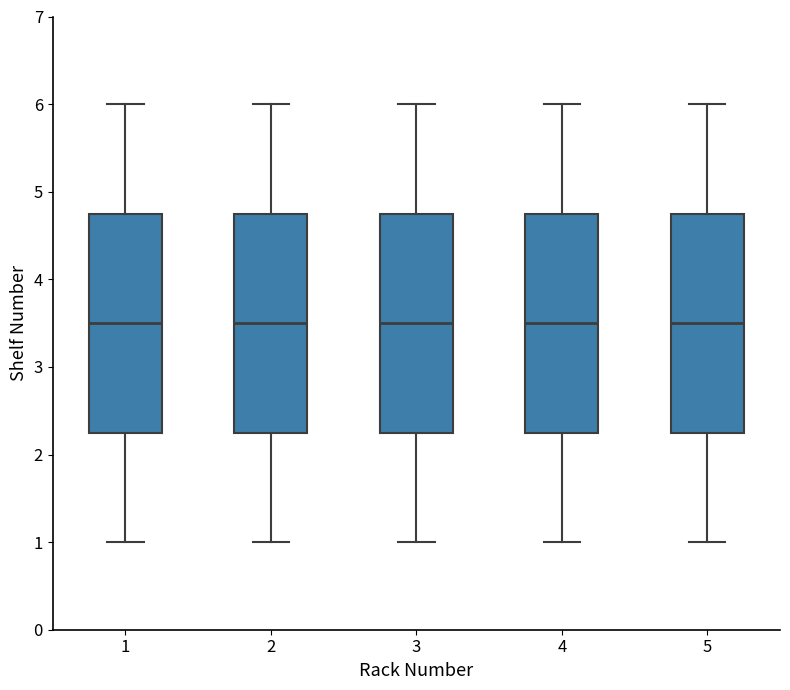

Where does the upper whisker of the box at x = 1 end on the y-axis? The values are not printed on the chart, so give them approximately, as read against the axis.

6.0